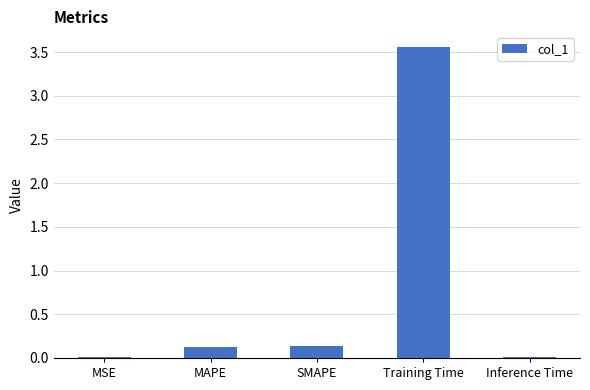

Is it true that the value at SMAPE is 0.1?

True